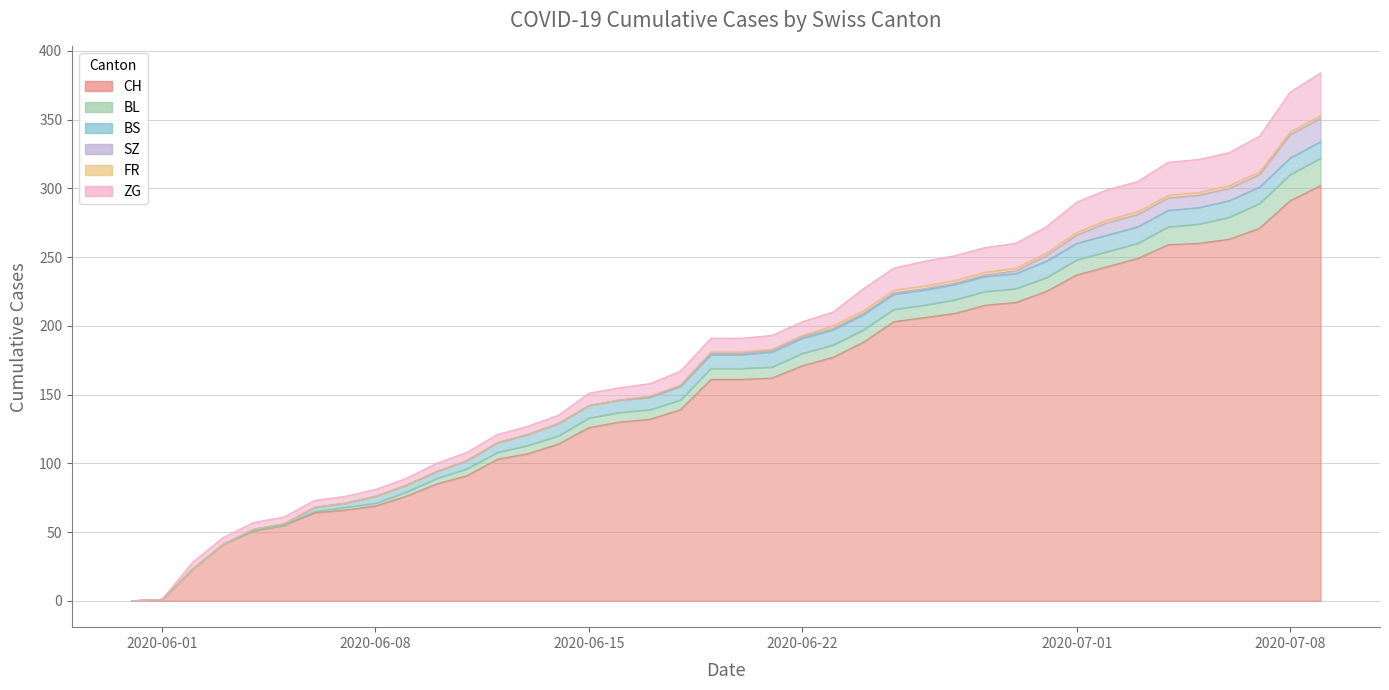

At which label does BS first exceed 10?

21